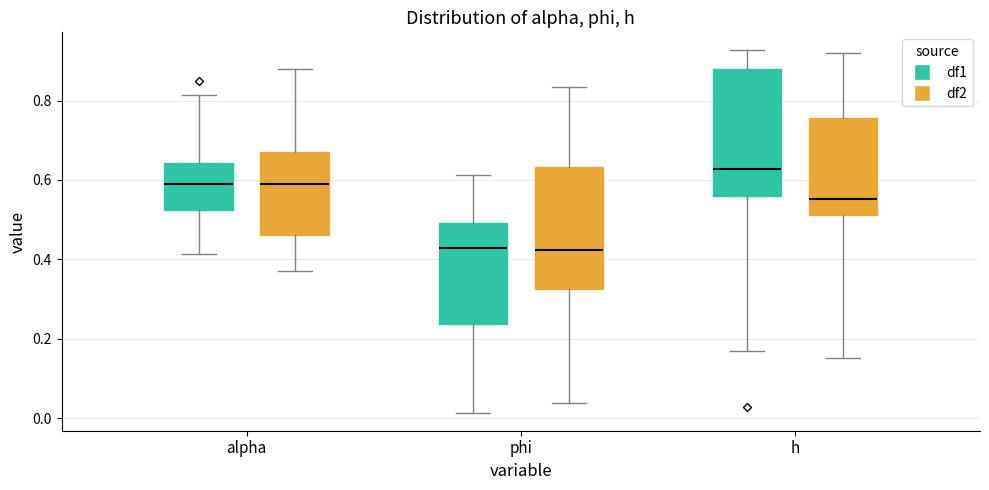

Reading left to right, transcribe this box plot: for each box, give where its median line is, the range the box spans, and where its two whiskers end, as read against the y-axis. The values are not printed on the chart, so give them approximately, as read against the axis.

alpha (df1): median 0.58, box 0.52 to 0.64, whiskers 0.42 to 0.82
alpha (df2): median 0.60, box 0.46 to 0.68, whiskers 0.38 to 0.88
phi (df1): median 0.42, box 0.24 to 0.50, whiskers 0.02 to 0.62
phi (df2): median 0.42, box 0.32 to 0.64, whiskers 0.04 to 0.84
h (df1): median 0.62, box 0.56 to 0.88, whiskers 0.16 to 0.92
h (df2): median 0.56, box 0.52 to 0.76, whiskers 0.16 to 0.92